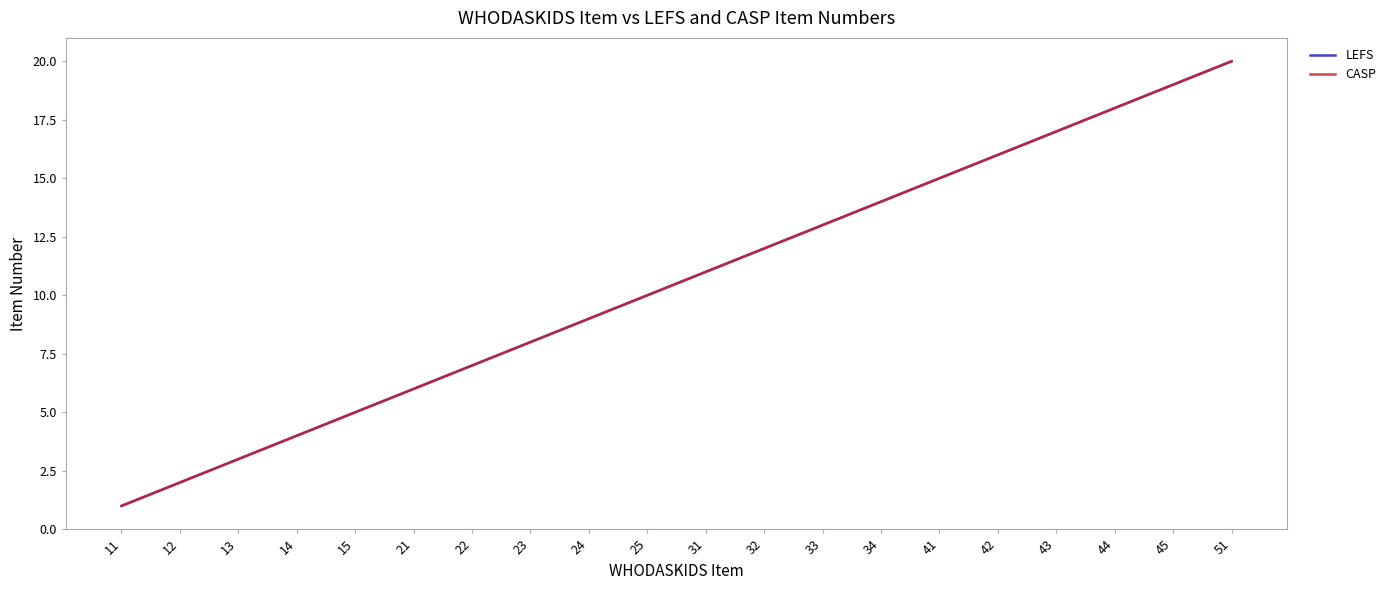

Where is LEFS nearest to the value 10?

25